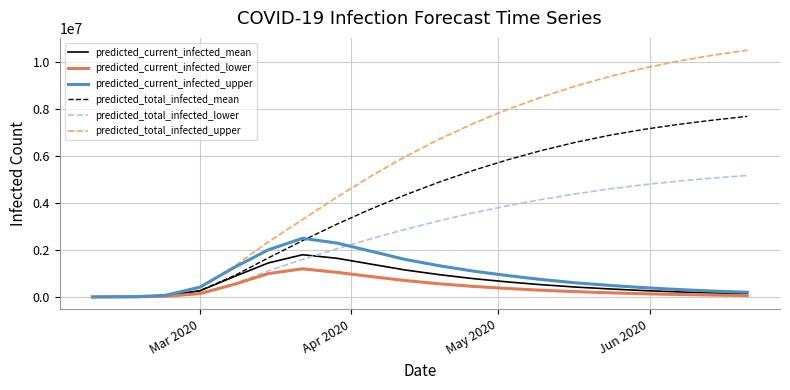

What is the greatest value displayed?

10520000